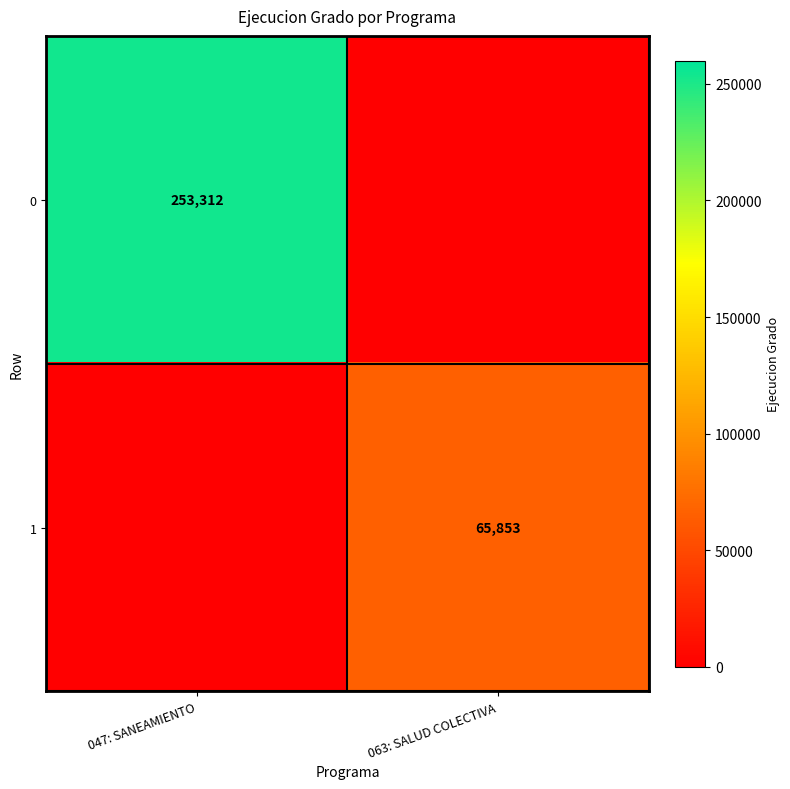

Is the value of 1 at 063: SALUD COLECTIVA greater than the value of 0 at 047: SANEAMIENTO?

No